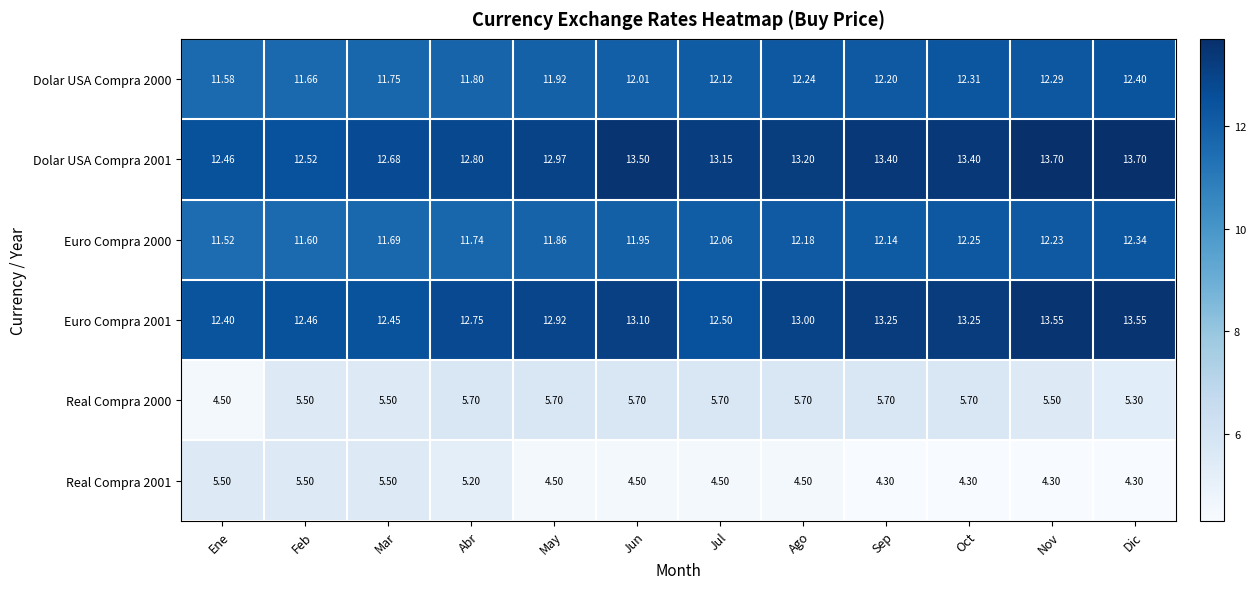

Which series has the widest spread of values?

Dolar USA Compra 2001